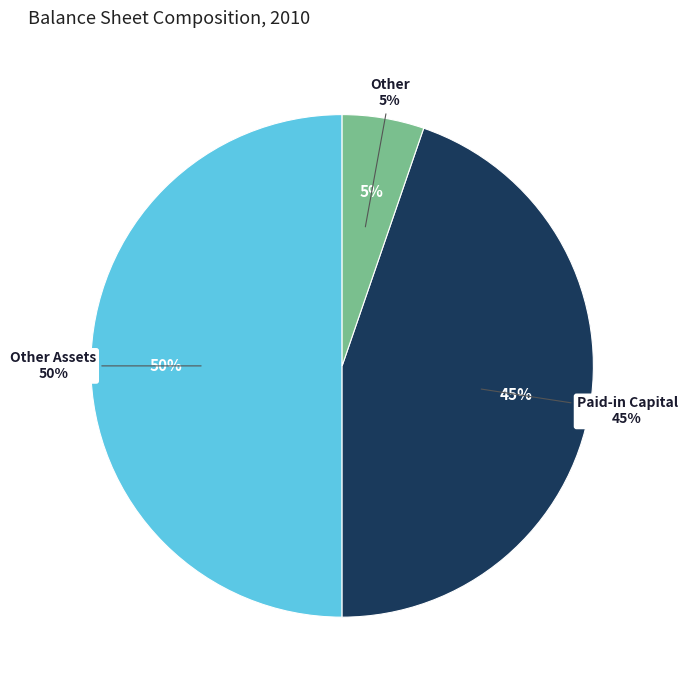

What percentage is the Paid-in Capital slice, to the nearest percent?

45%